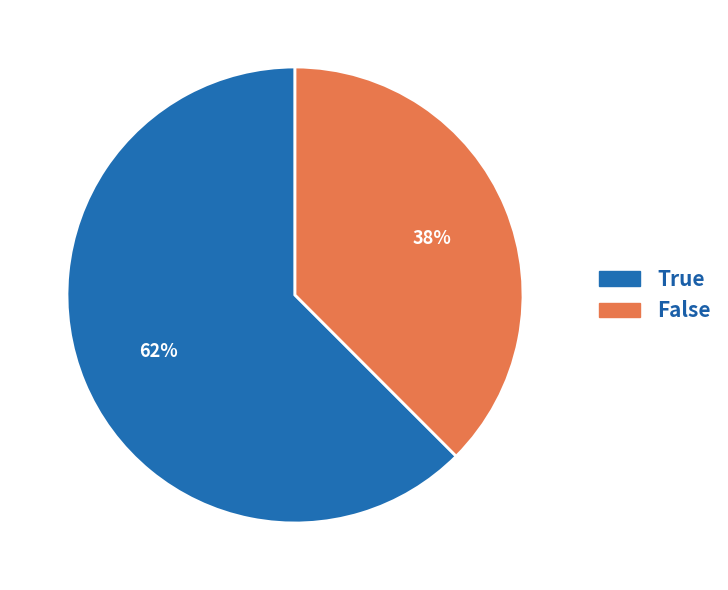

Is True the majority of the pie?

Yes